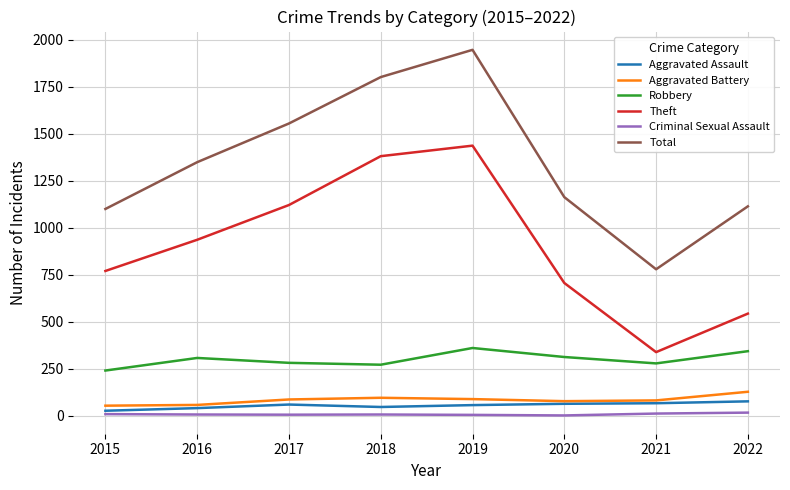

The Robbery series shows 514 at 2016. True or false?

False